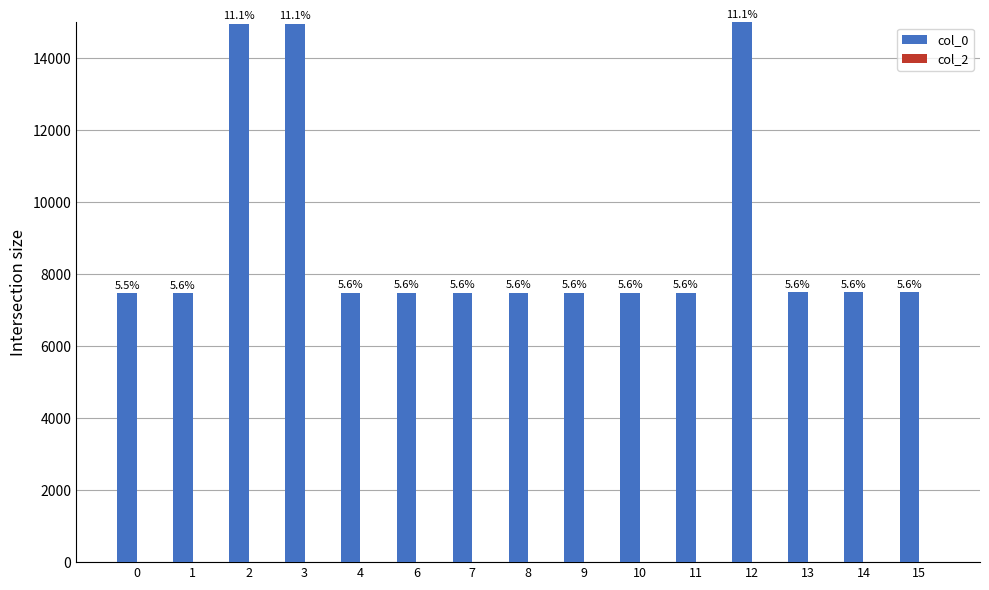

What is the maximum value shown in the chart?

15000.0